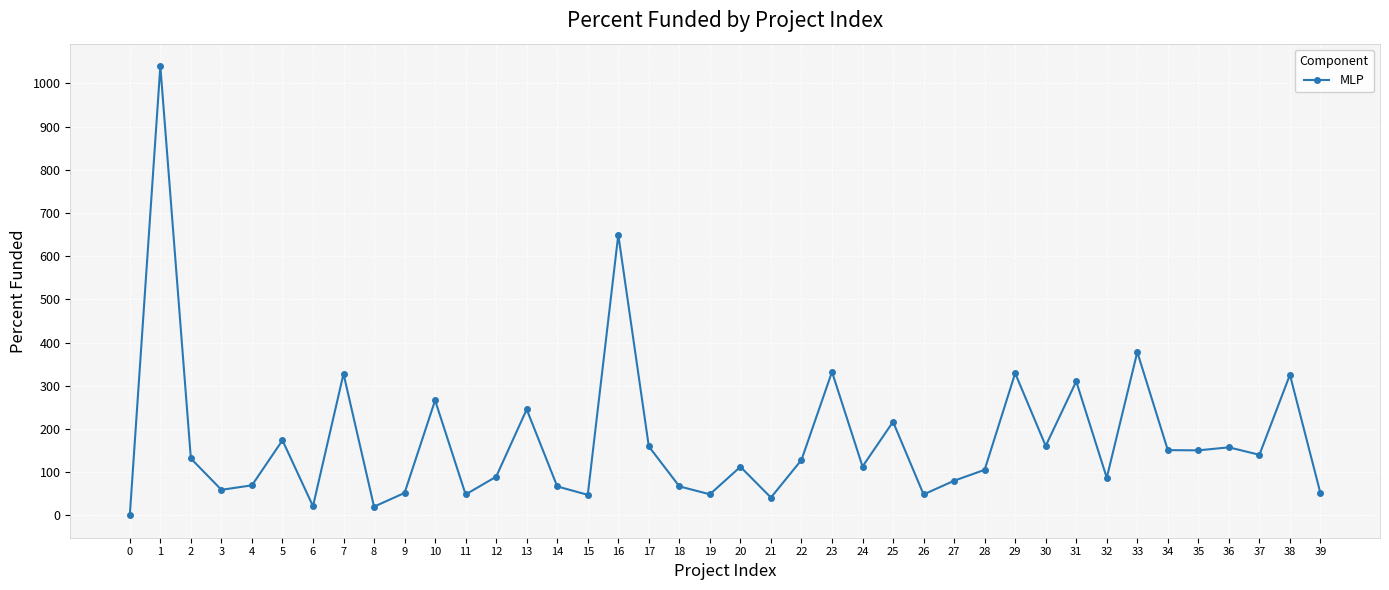

True or false: the data has more than 2 interior local peaks.

True